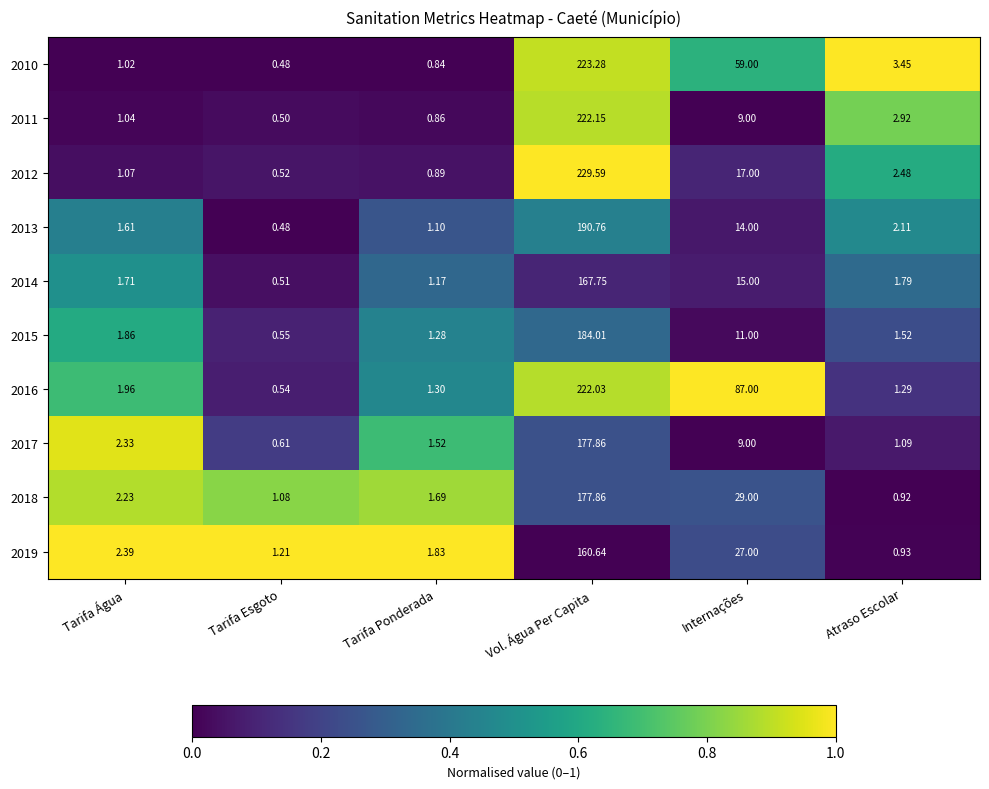

Rank the categories by 2011 value from lowest to highest.

Tarifa Esgoto, Tarifa Ponderada, Tarifa Água, Atraso Escolar, Internações, Vol. Água Per Capita